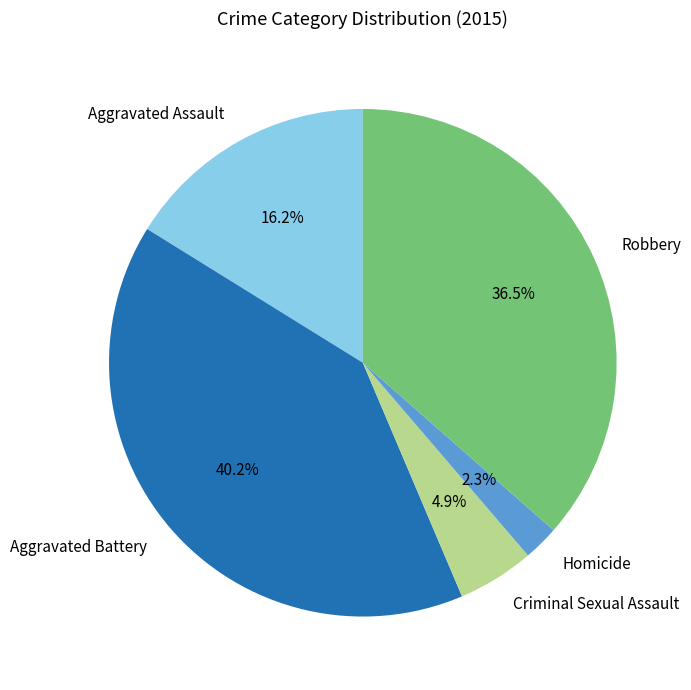

What portion of the pie excludes Homicide?

97.7%